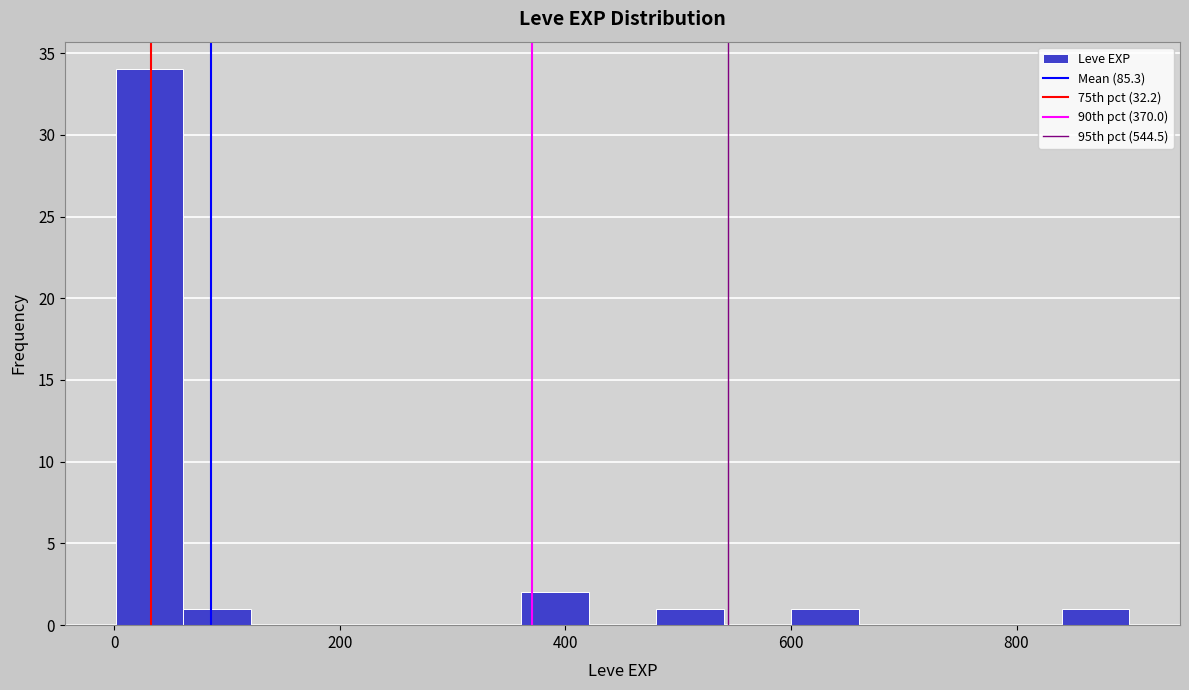

Around what value on the x-axis is the tallest bar? Give the approximate position of its centre, as read against the axis.

40